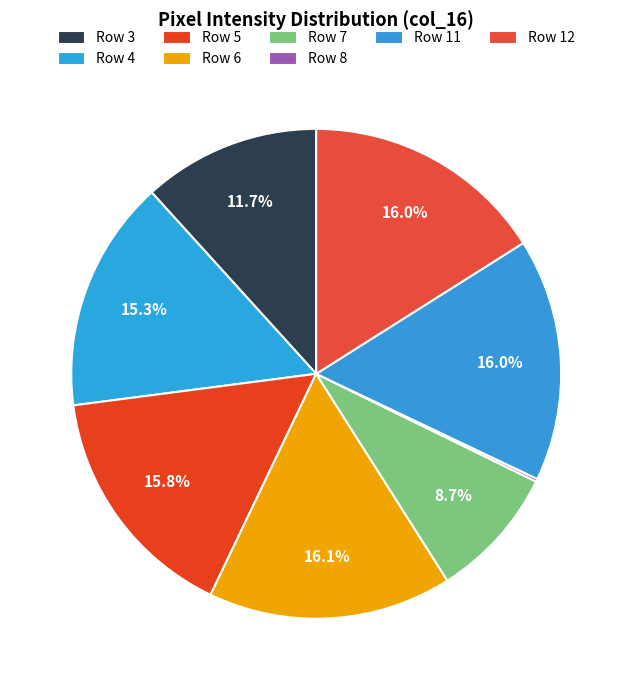

To the nearest percent, what percentage of the pie is Row 4?

15%